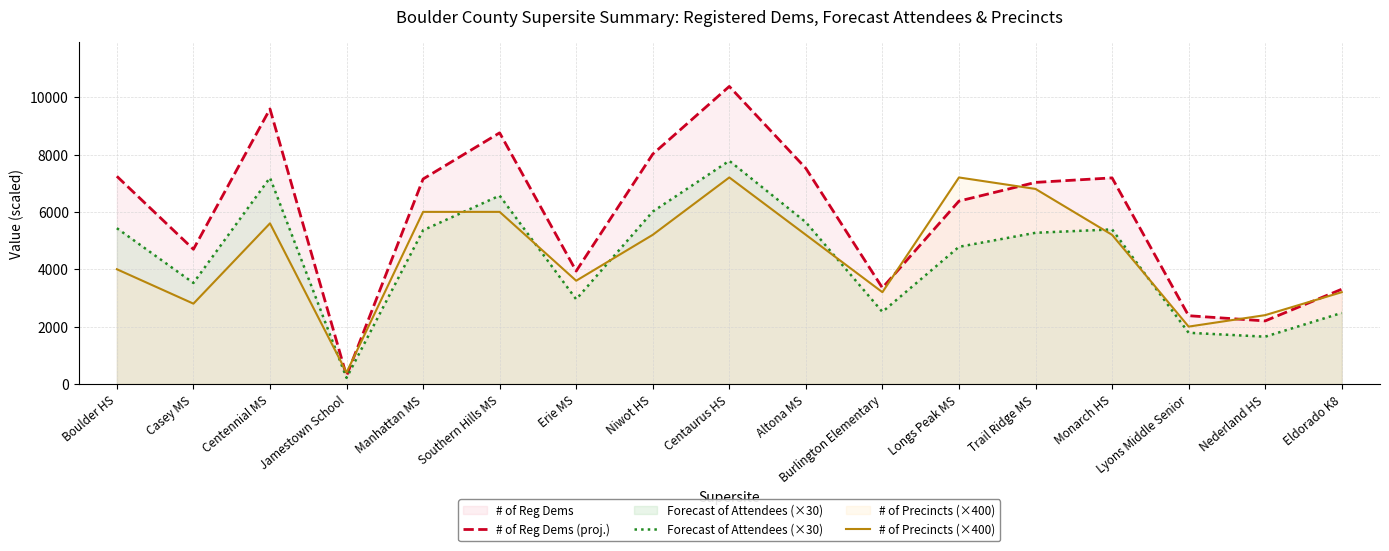

Between Casey MS and Jamestown School, which series saw the biggest shift?

# of Reg Dems (proj.)